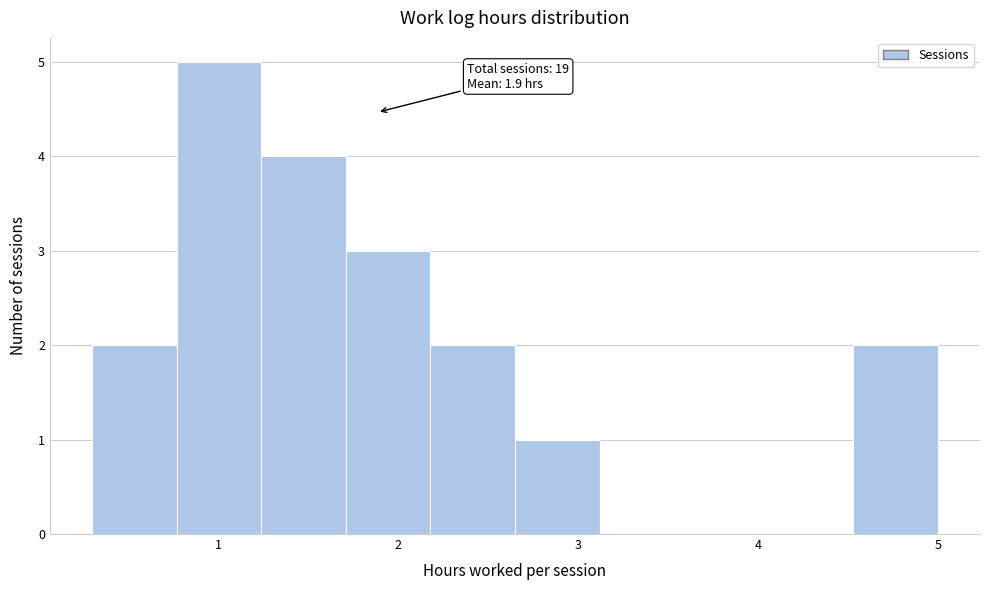

Which range on the x-axis has the tallest bar?

0.77 to 1.24